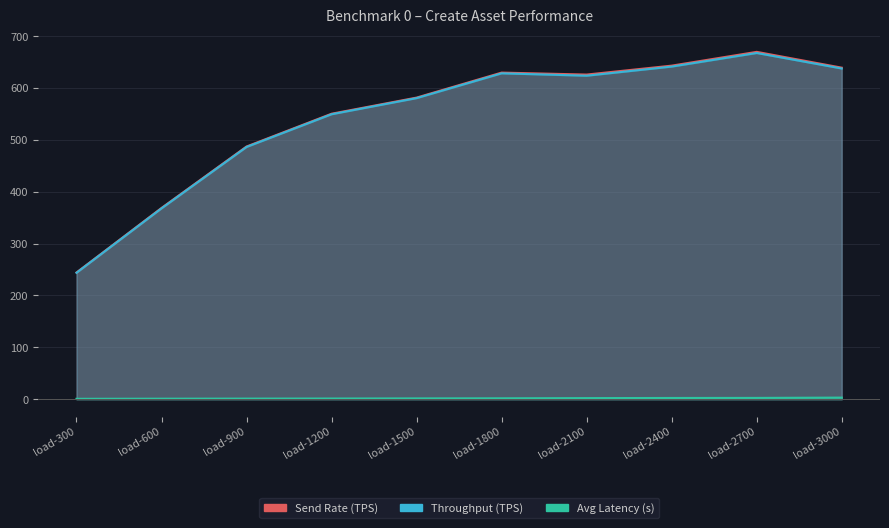

Does the chart have visible grid lines?

Yes